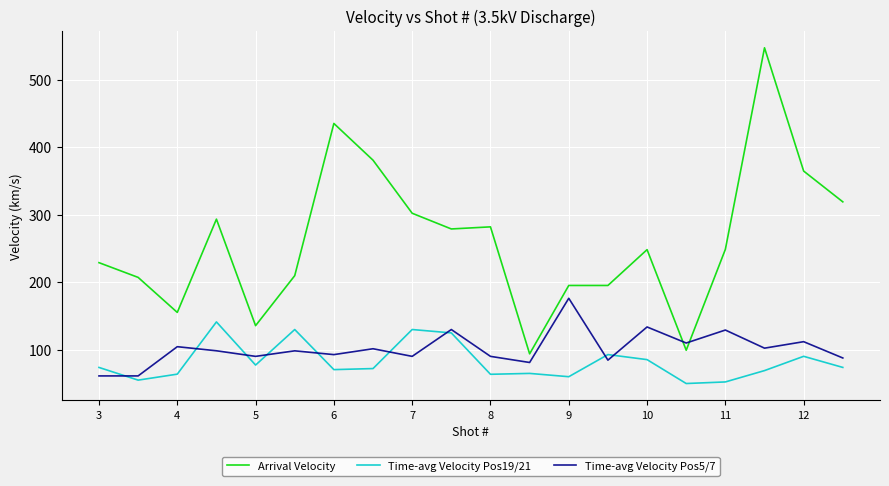

Which series has the largest total across all categories?

Arrival Velocity